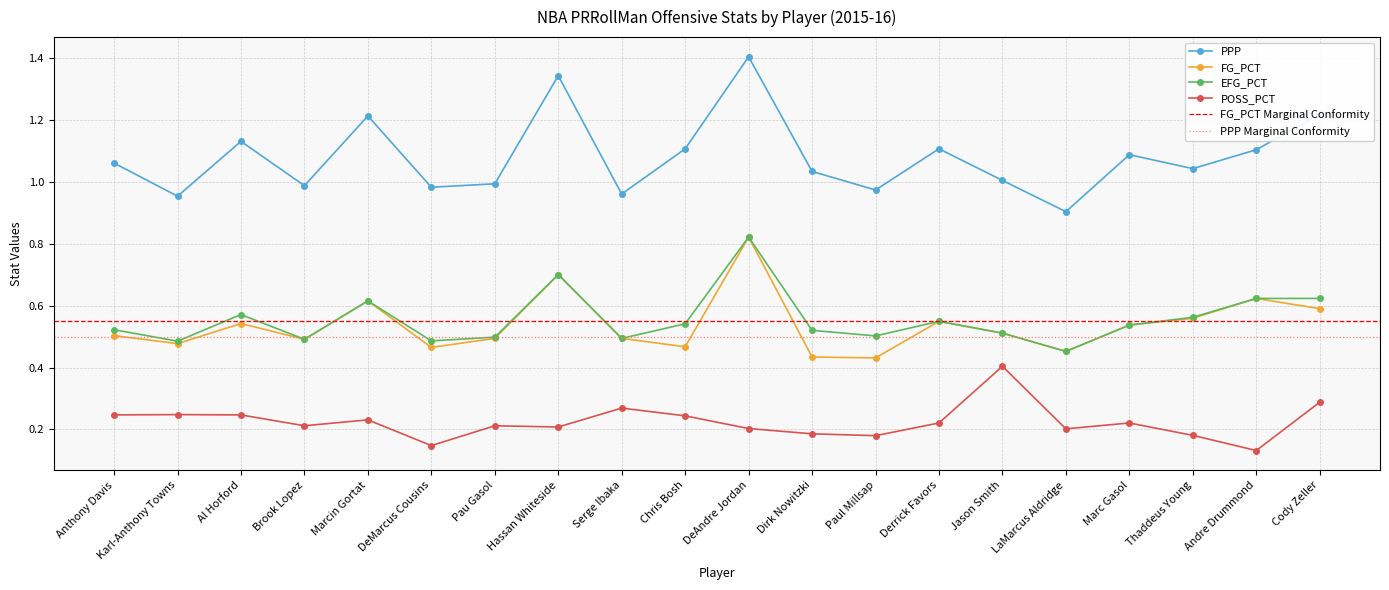

True or false: EFG_PCT and FG_PCT intersect in this chart.

False